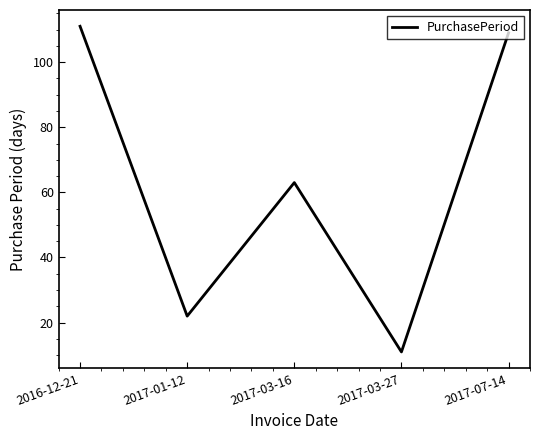

List the labels in order of value, smallest first.

2017-03-27, 2017-01-12, 2017-03-16, 2017-07-14, 2016-12-21